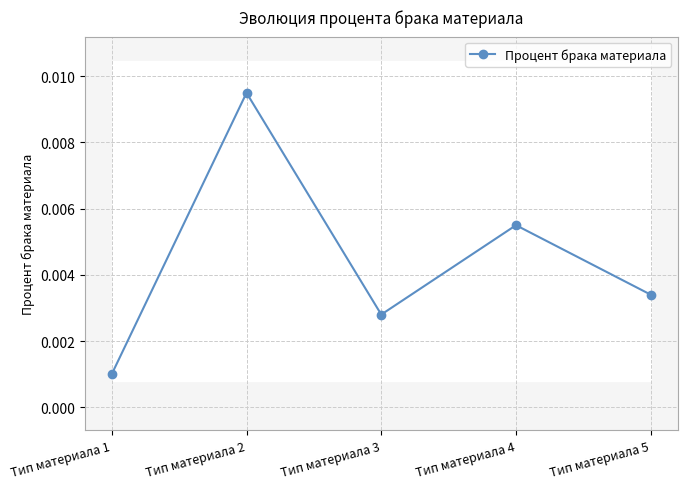

Which category has the lowest value across all series?

Тип материала 1